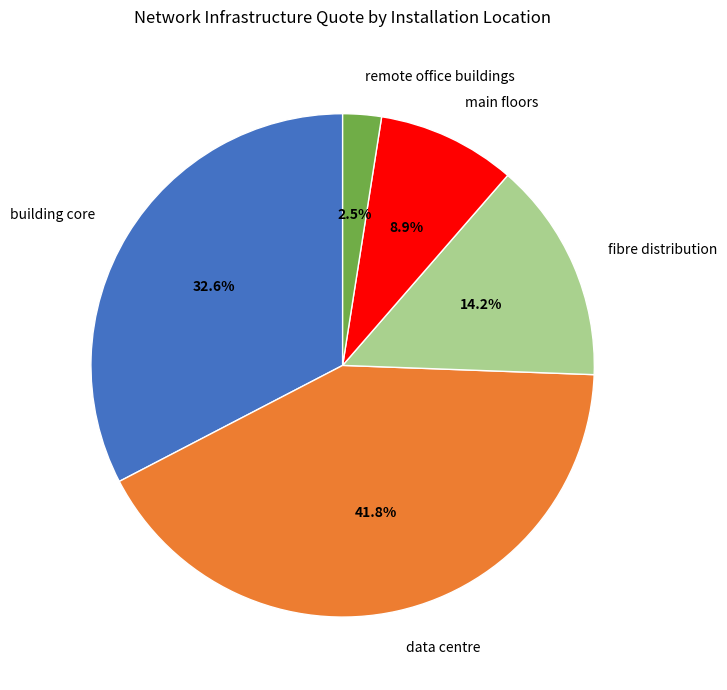

To the nearest percent, what is the difference between the largest and smallest slice percentages?

39%